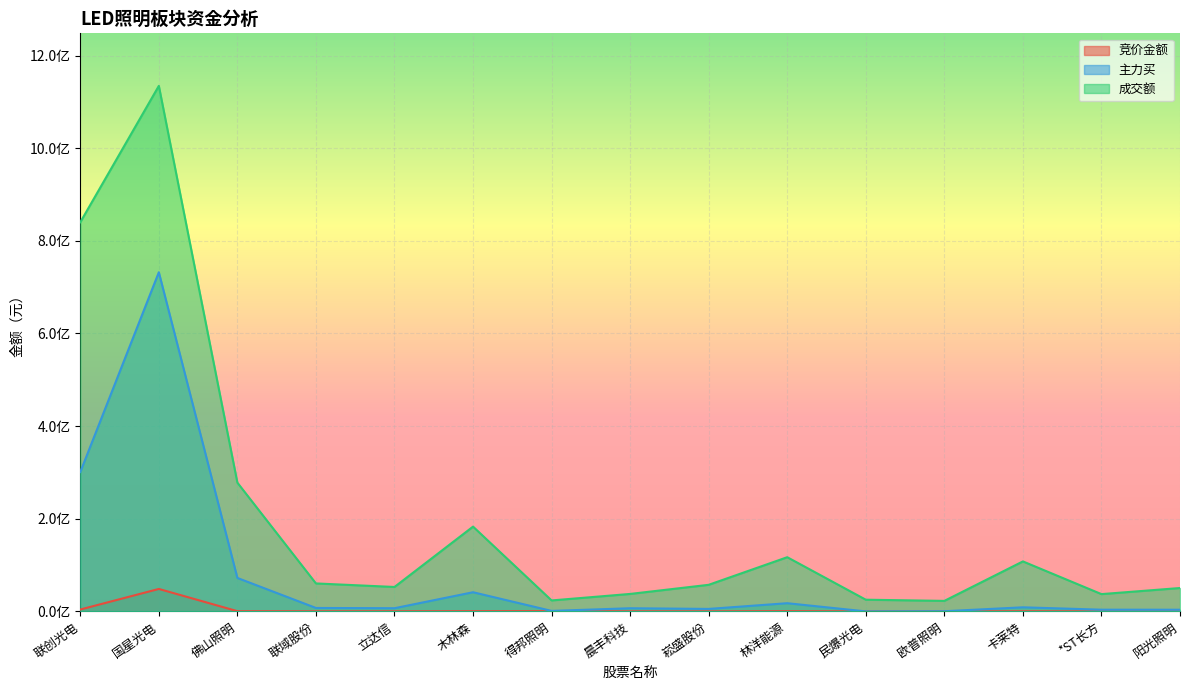

At how many categories does at least one series exceed 293708142?

2